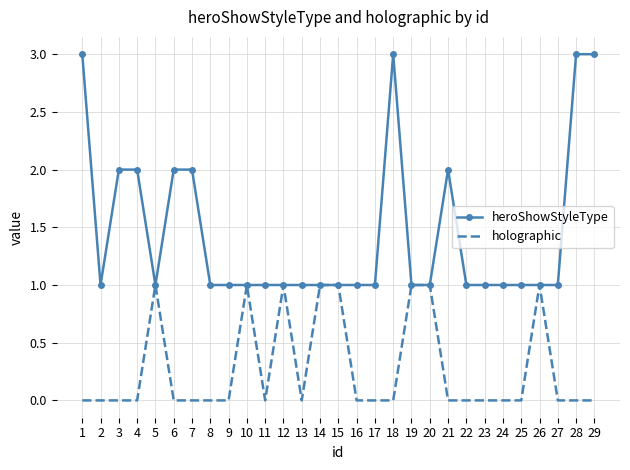

True or false: heroShowStyleType has a value of 2 at 11.

False